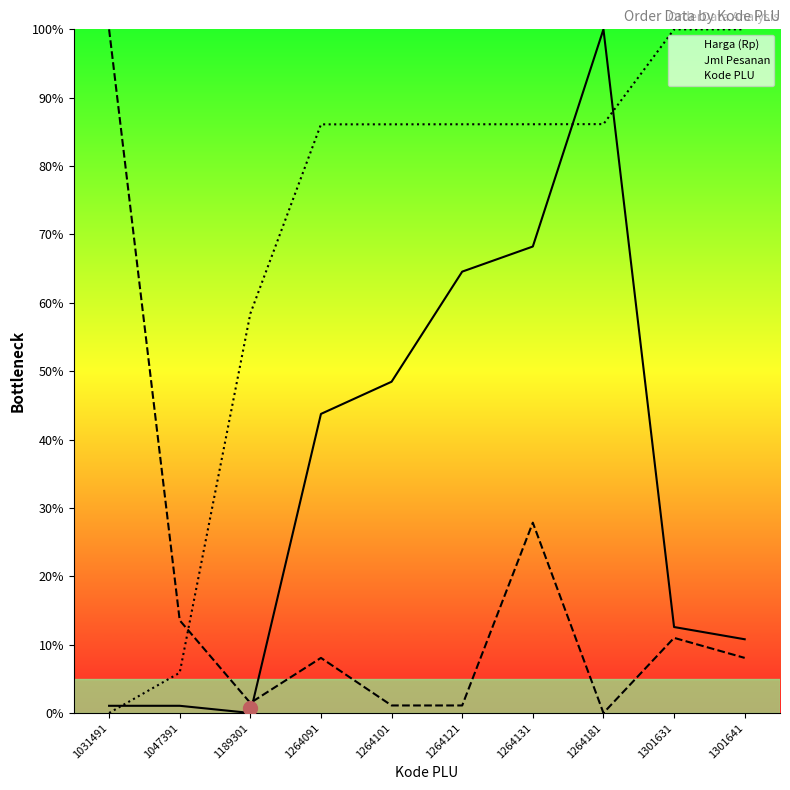

What is the value of the Kode PLU point at the 9th from the left?

100.0